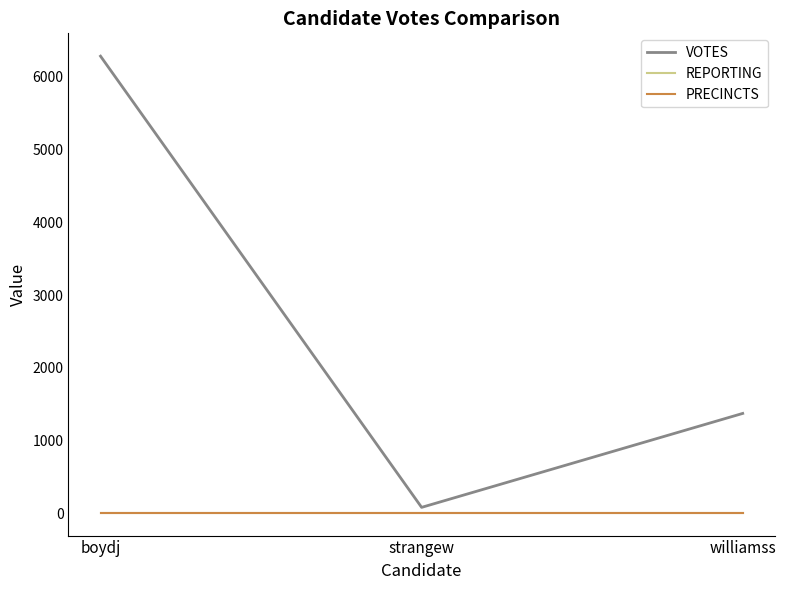

Where does the VOTES series first go above 1374?

boydj